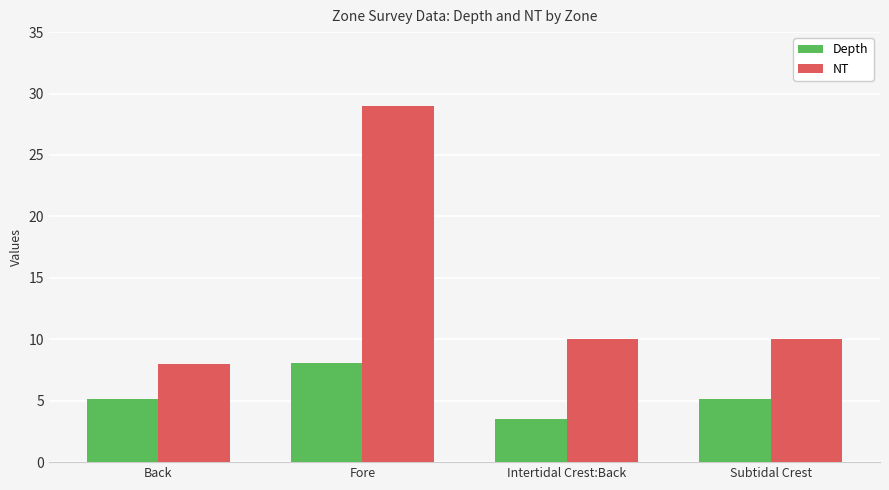

List the series in order of their overall mean, highest first.

NT, Depth